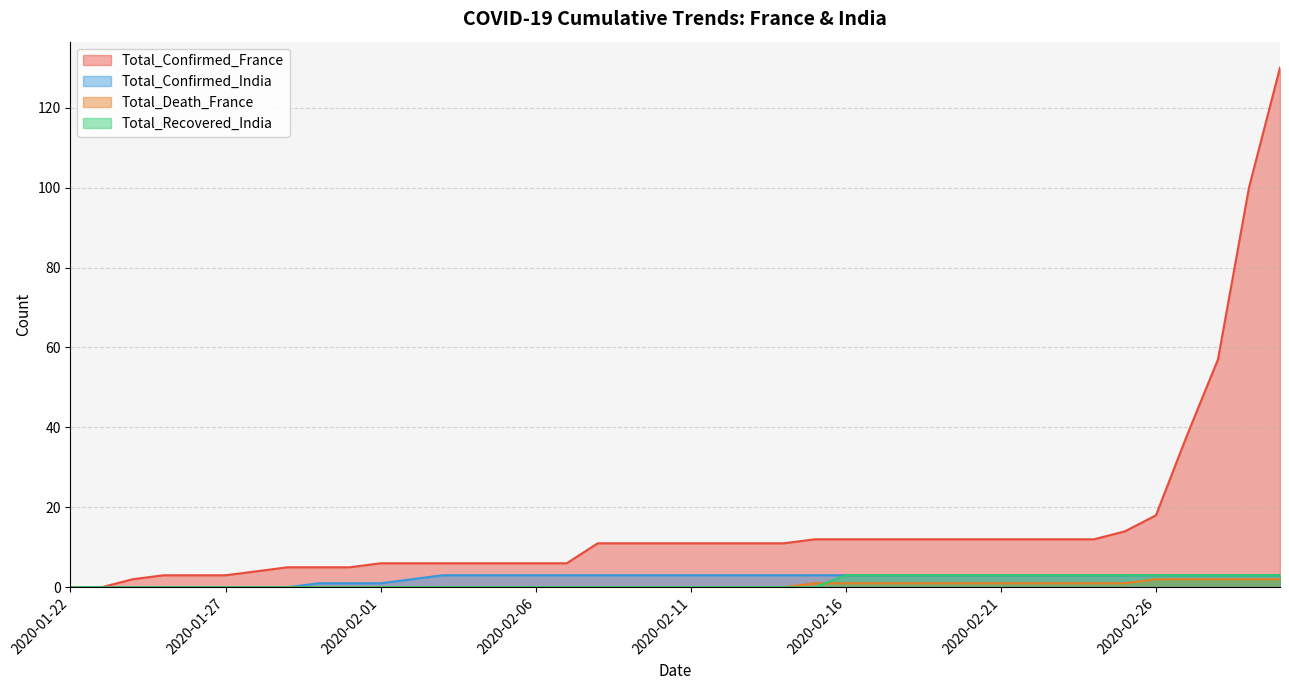

List the series in order of their peak value, lowest first.

Total_Death_France, Total_Confirmed_India, Total_Recovered_India, Total_Confirmed_France